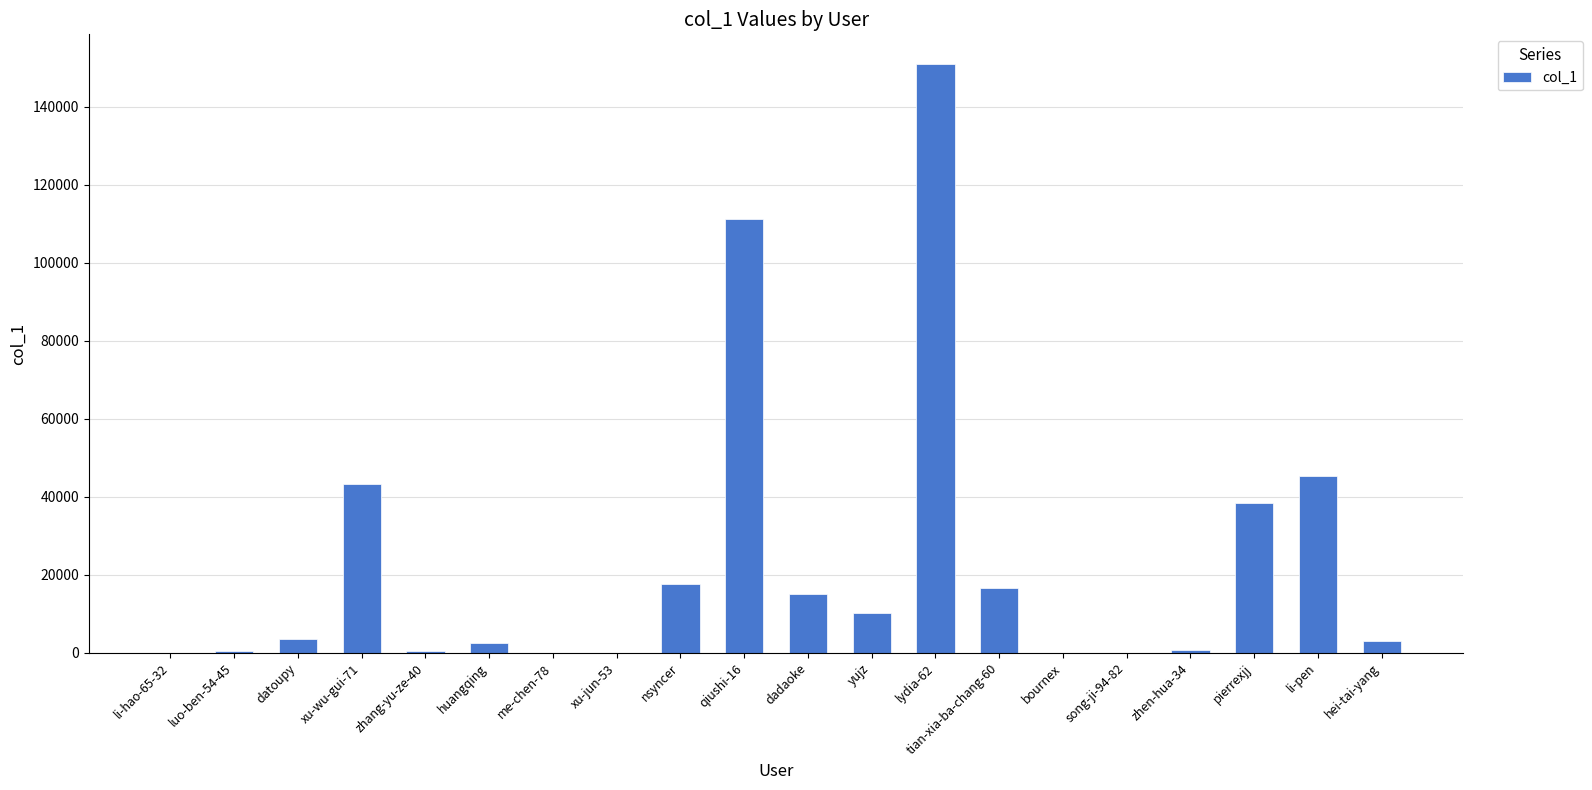

True or false: the data shows 61503 at xu-wu-gui-71.

False